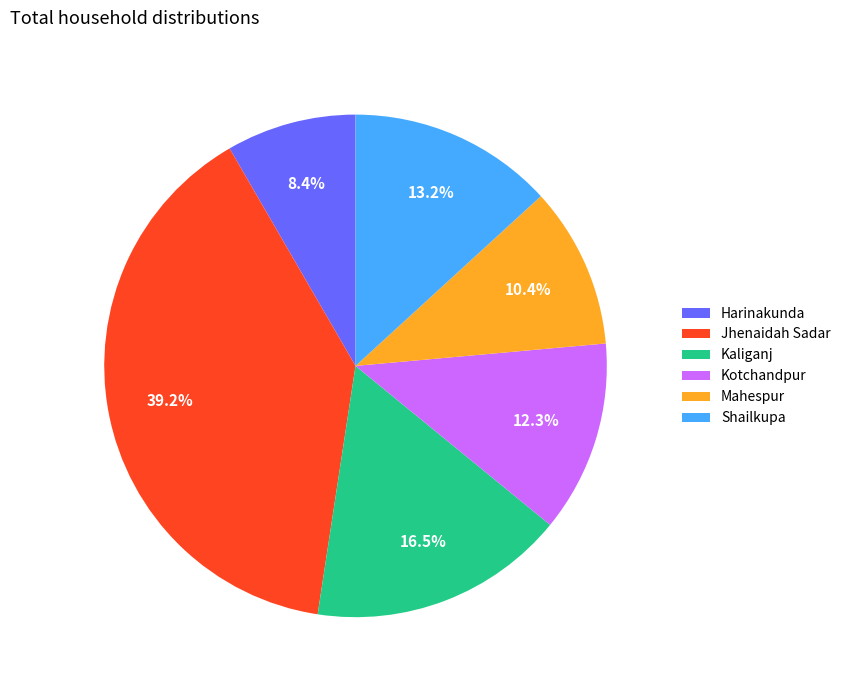

Which slice is the smallest?

Harinakunda